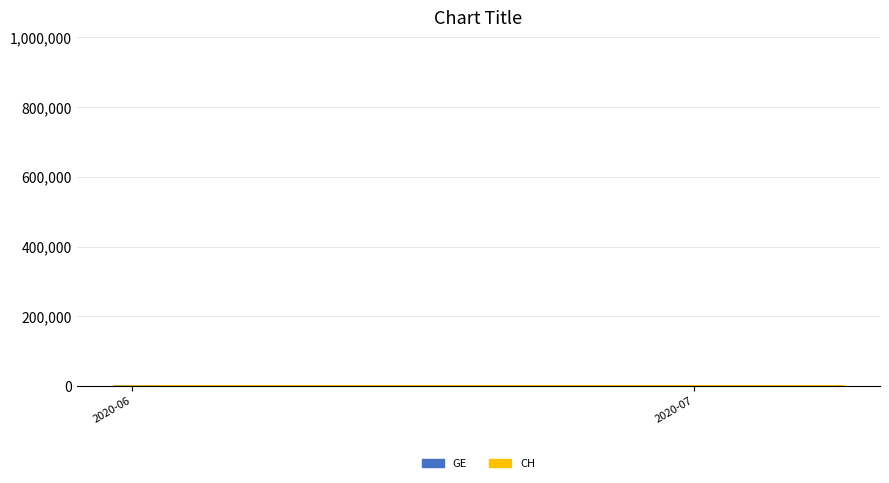

What are all the series names shown in the legend?

GE, CH